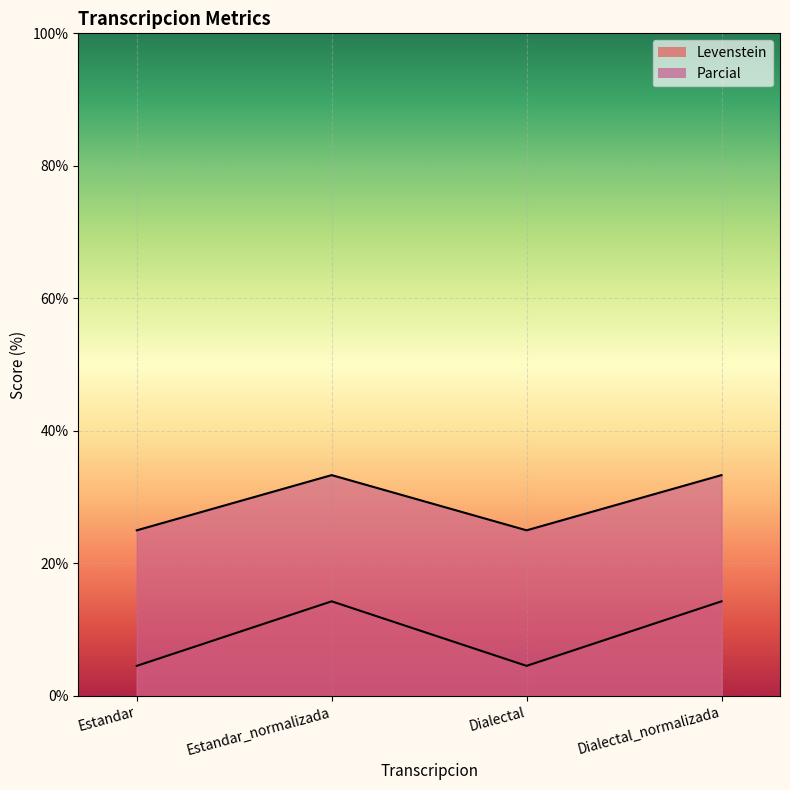

True or false: Parcial and Levenstein cross at least once.

False